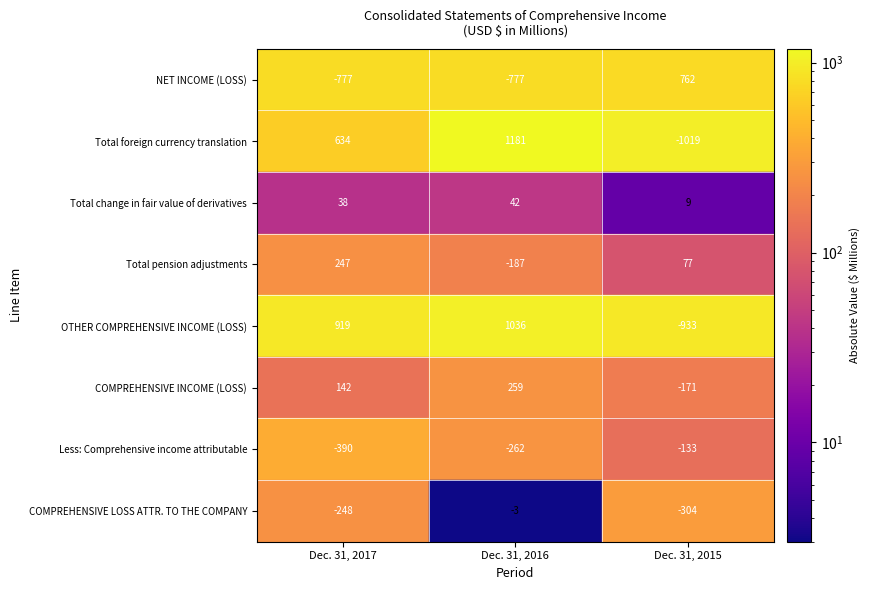

At which label does OTHER COMPREHENSIVE INCOME (LOSS) reach its minimum?

Dec. 31, 2015